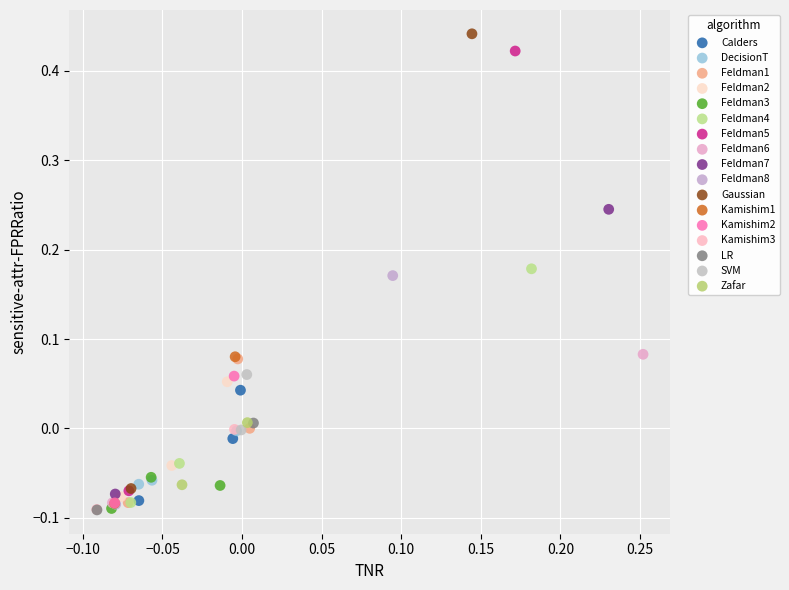

What are all the series names shown in the legend?

Calders, DecisionT, Feldman1, Feldman2, Feldman3, Feldman4, Feldman5, Feldman6, Feldman7, Feldman8, Gaussian, Kamishim1, Kamishim2, Kamishim3, LR, SVM, Zafar